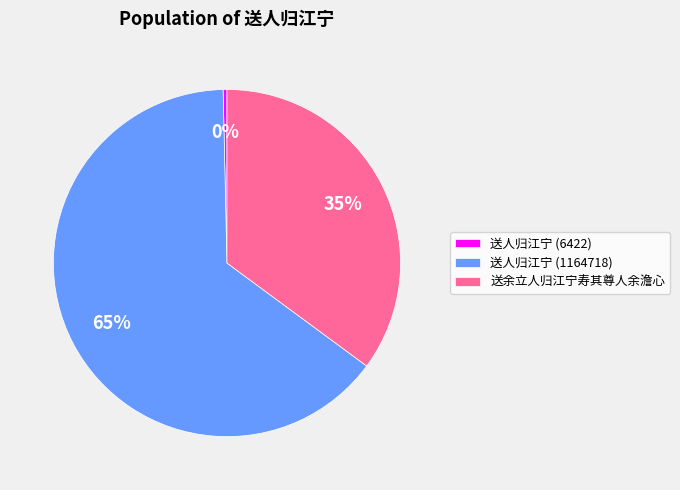

Count the number of slices in the pie.

3